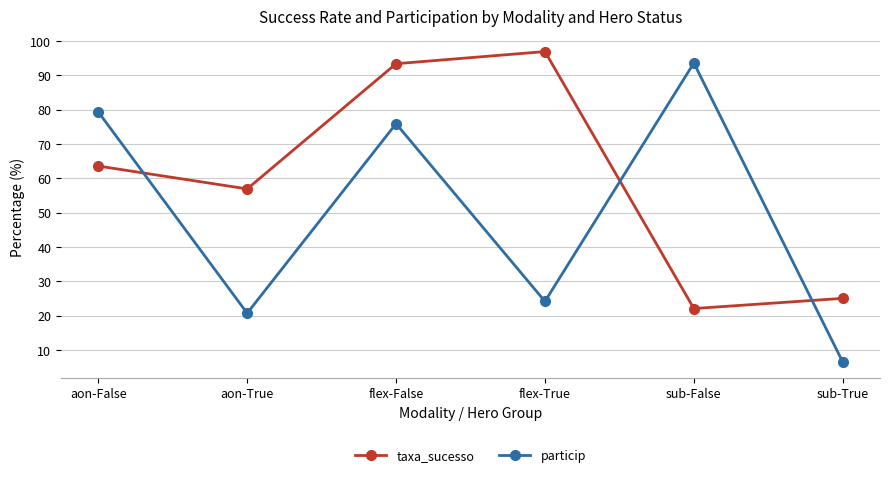

What is the difference between the maximum and minimum values in the particip series?

87.1